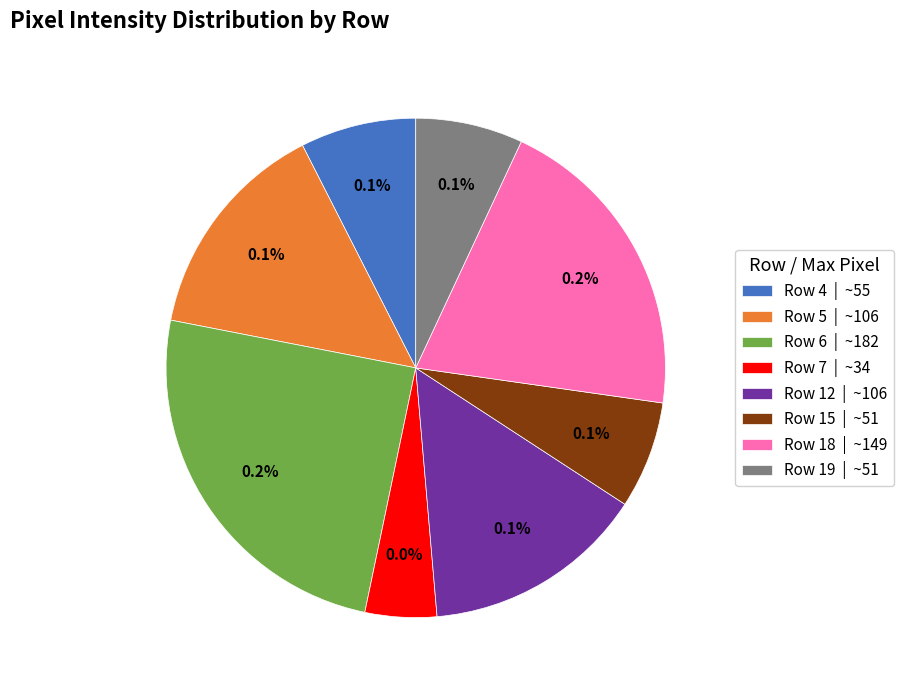

Is the sum of Row 19 and Row 5 greater than half?

No